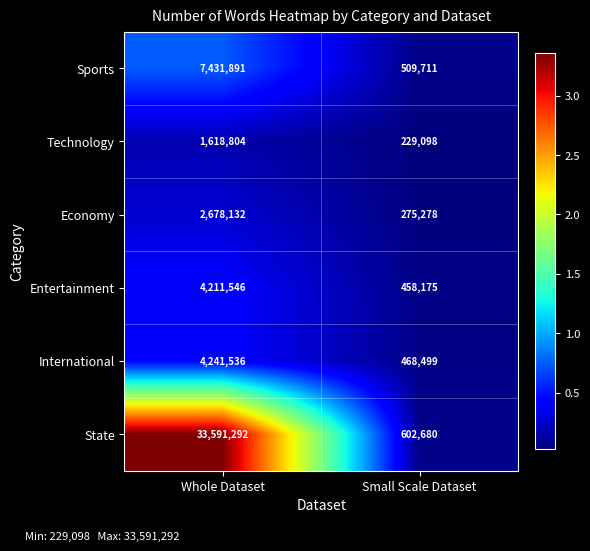

What is the average value of the Economy series?

1476705